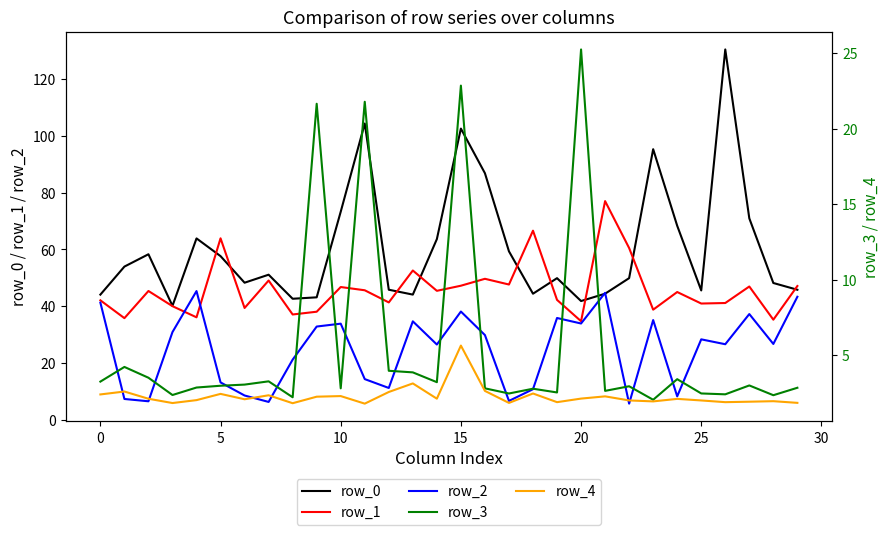

What is the sum of all row_3 values?

167.4